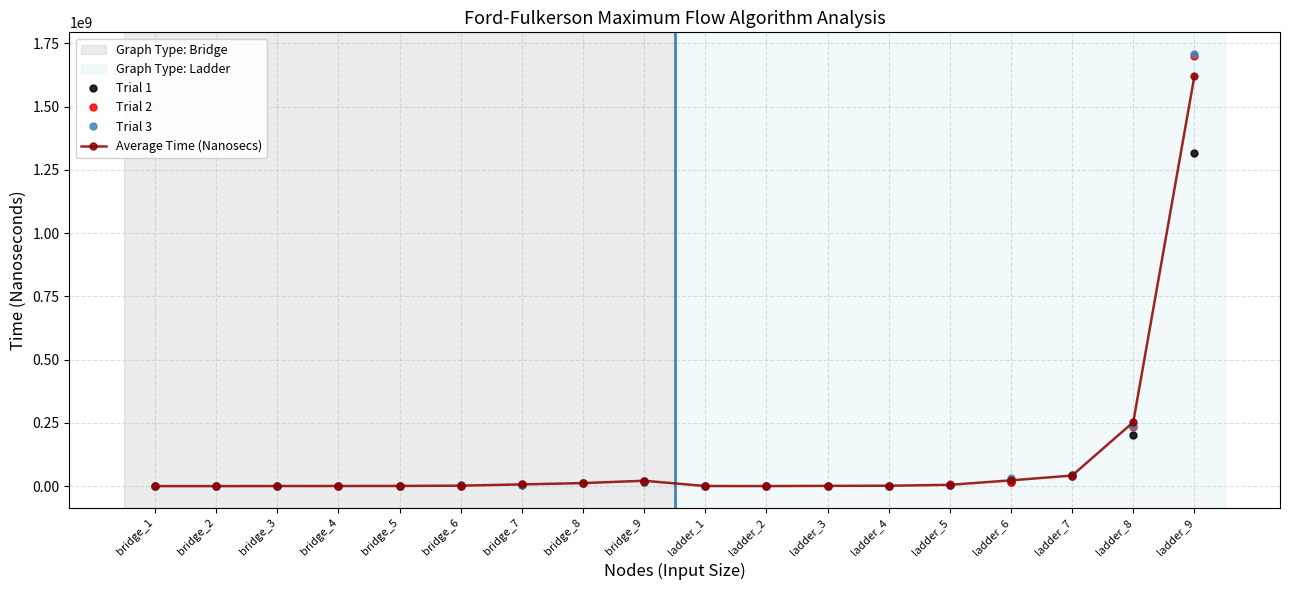

What is the maximum value for Trial 3?

1707691699.0